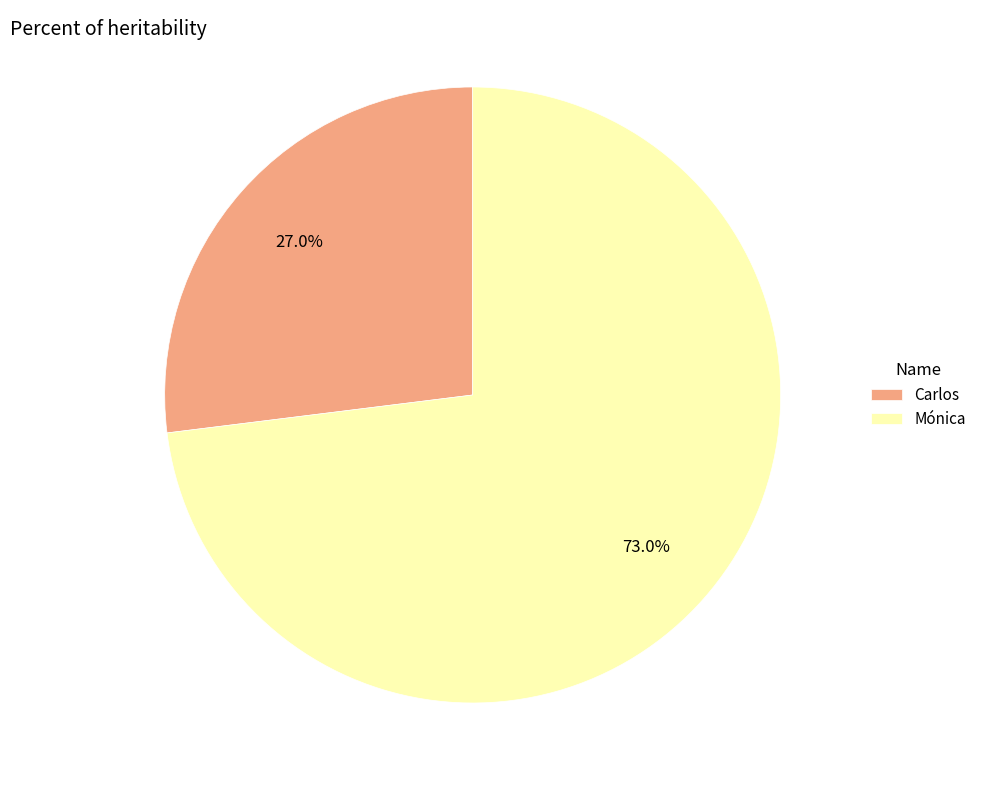

Is the sum of Mónica and Carlos greater than half?

Yes